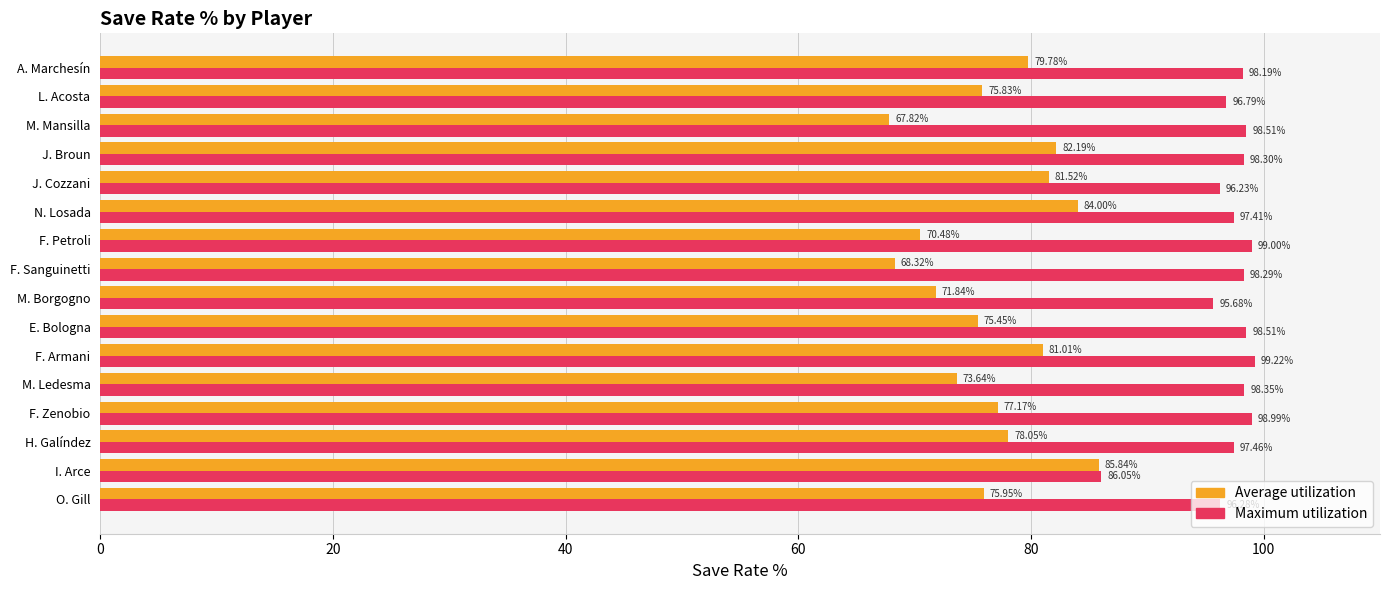

What is the spread (max minus min) of values at M. Borgogno?

23.8